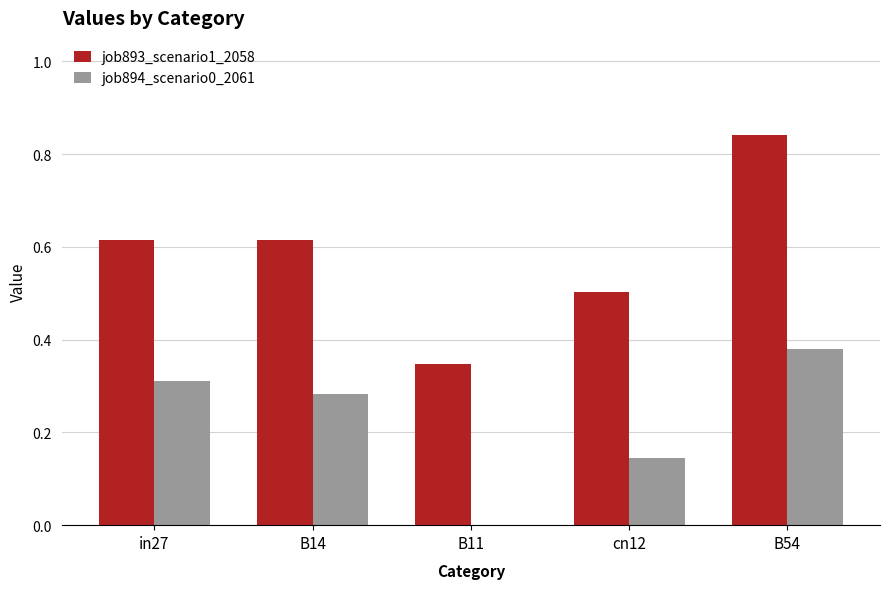

Between B11 and B54, which series saw the biggest shift?

job893_scenario1_2058